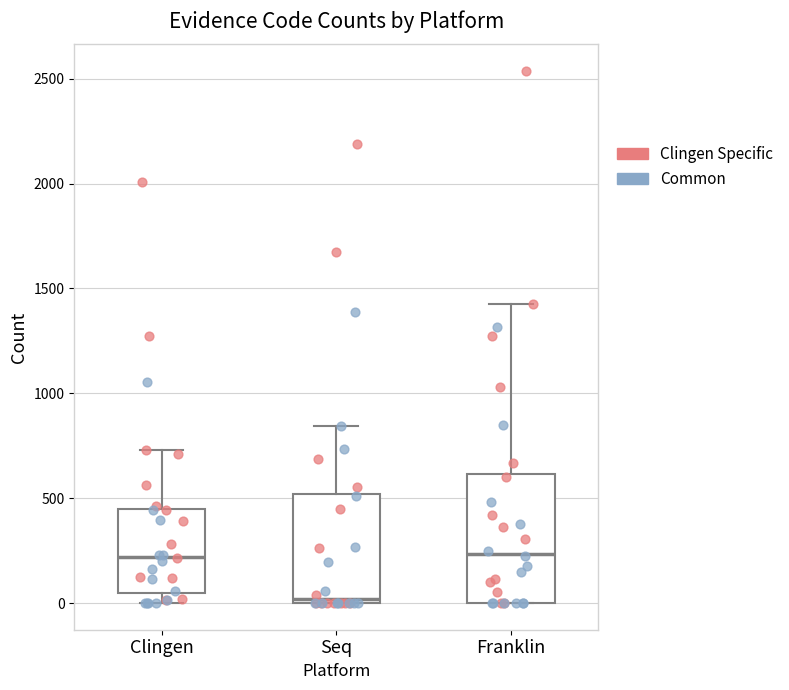

Which box is the tallest, from its lower edge to its upper edge?

Franklin